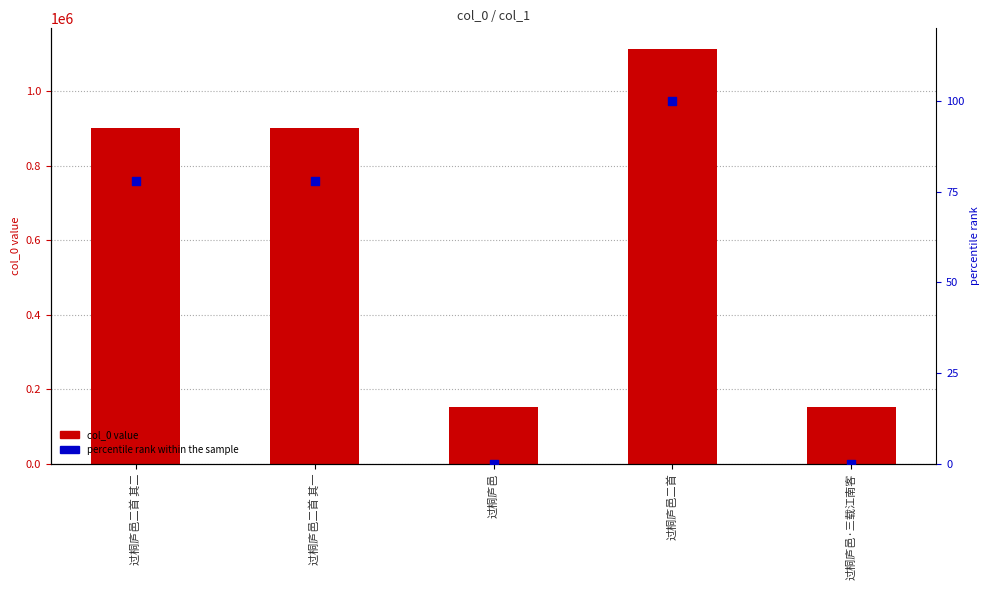

At how many categories does at least one series exceed 546868?

3